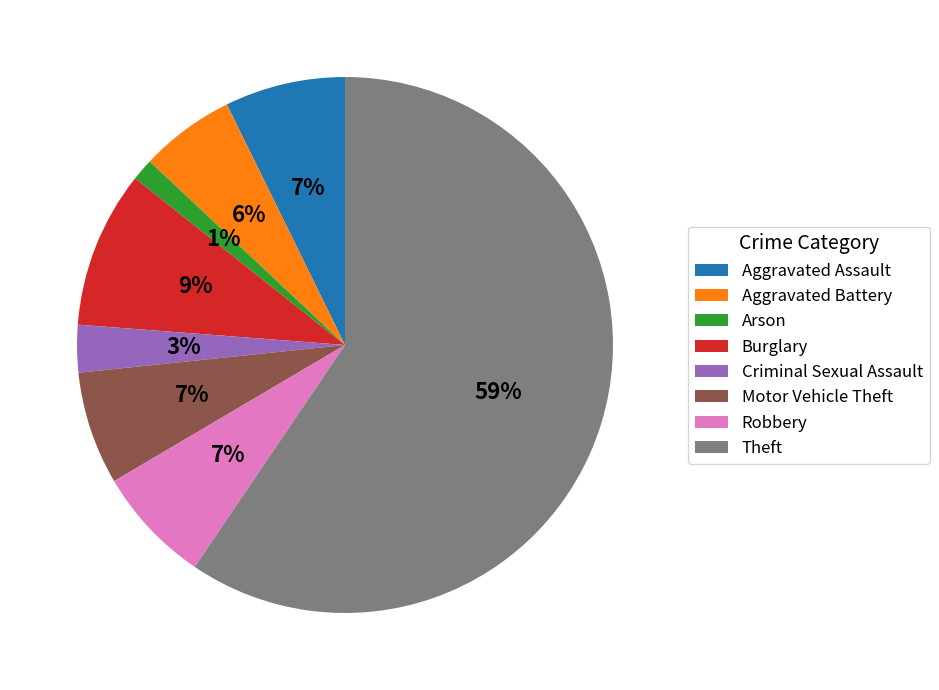

Is it true that Theft is 67% of the pie?

False